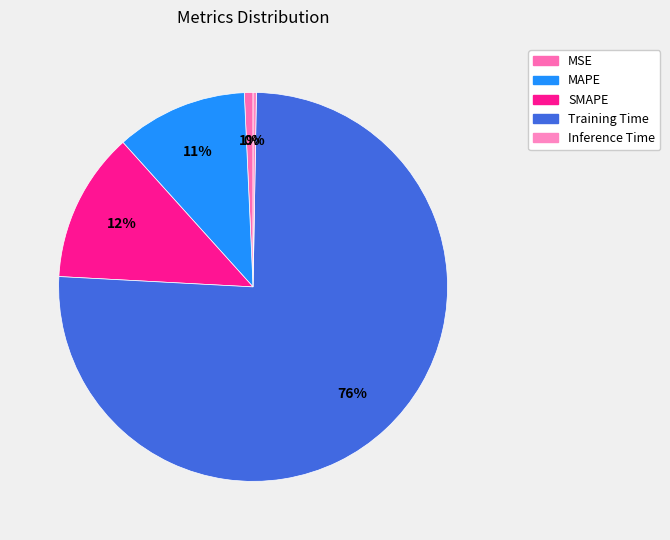

Combined, do SMAPE and Training Time account for over 50%?

Yes